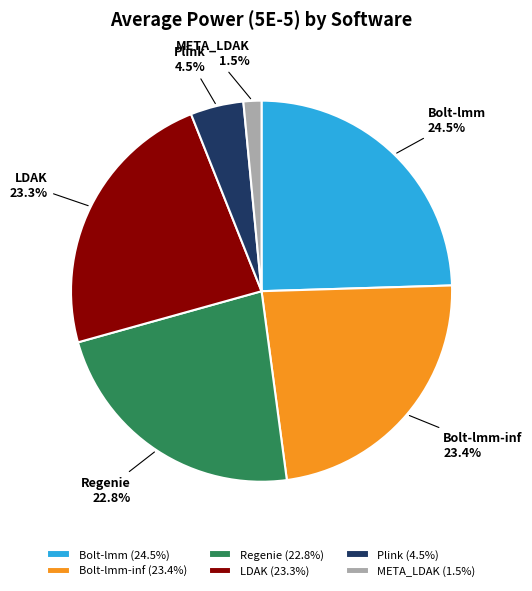

To the nearest percent, what is the difference between the largest and smallest slice percentages?

23%